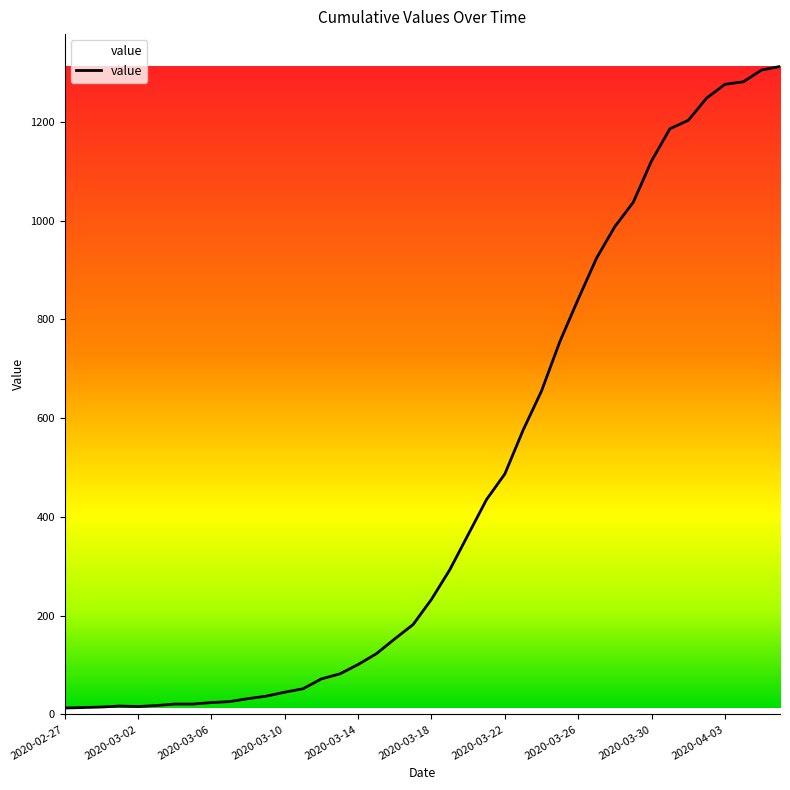

What is the greatest value displayed?

1312